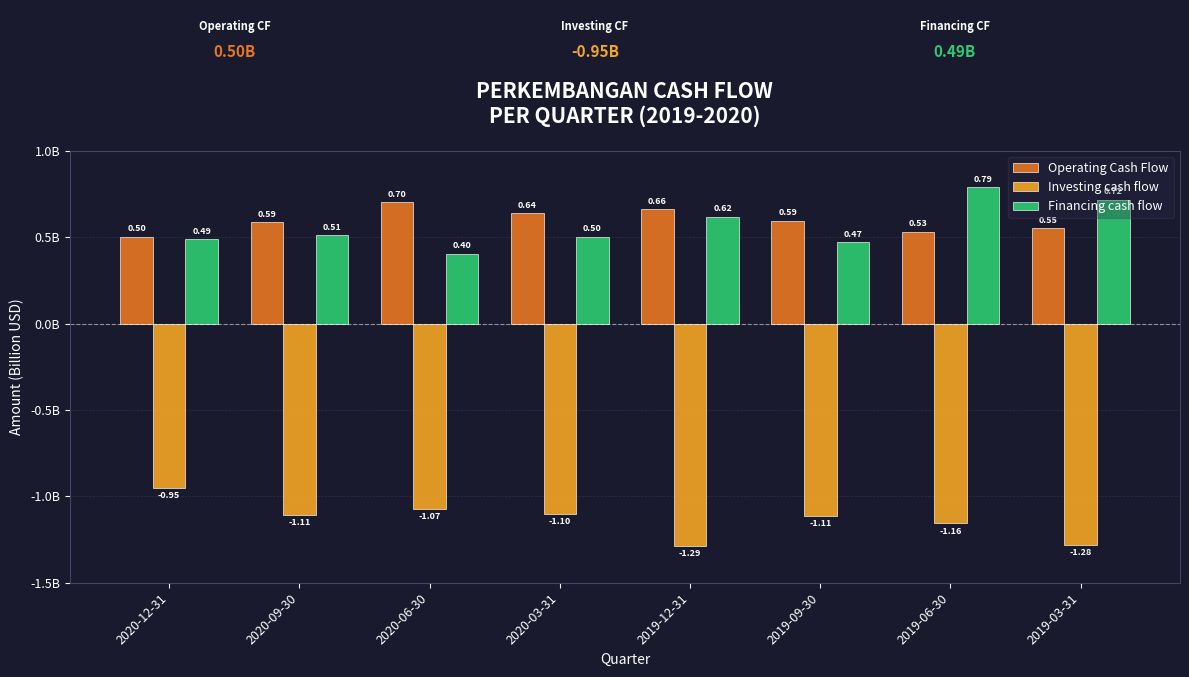

Which category has the lowest value in the Financing cash flow series?

2020-06-30